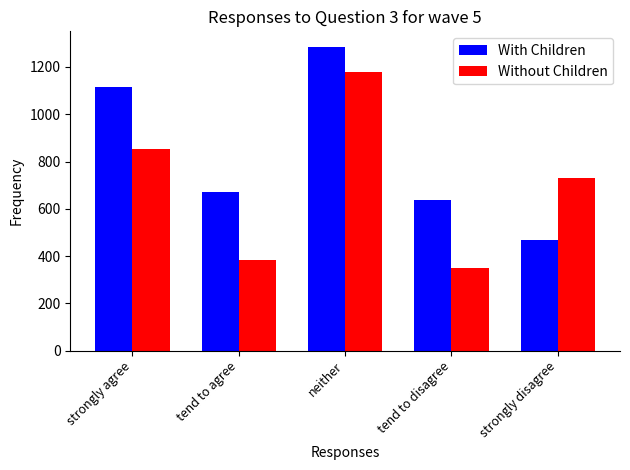

Rank the series by their maximum value, from lowest to highest.

Without Children, With Children